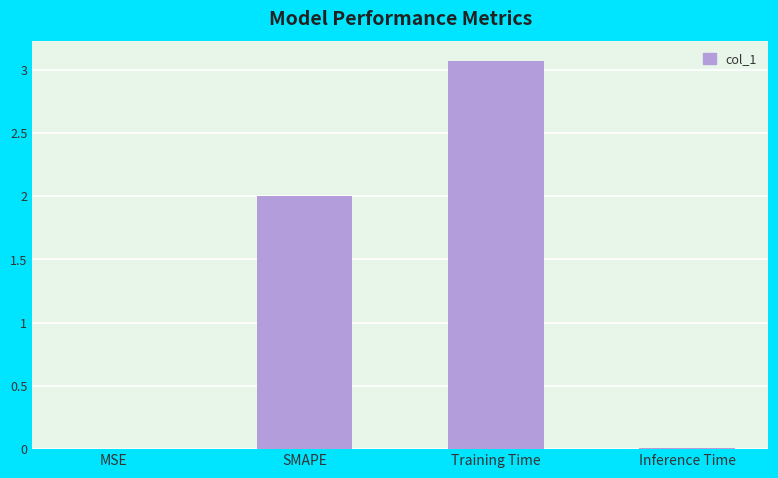

True or false: the data shows 2.0 at SMAPE.

True